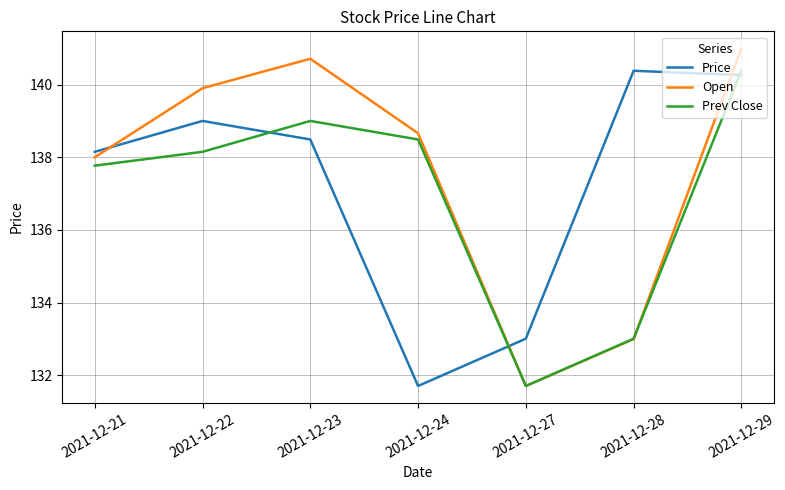

What is the total value across all series at 2021-12-22?

417.1